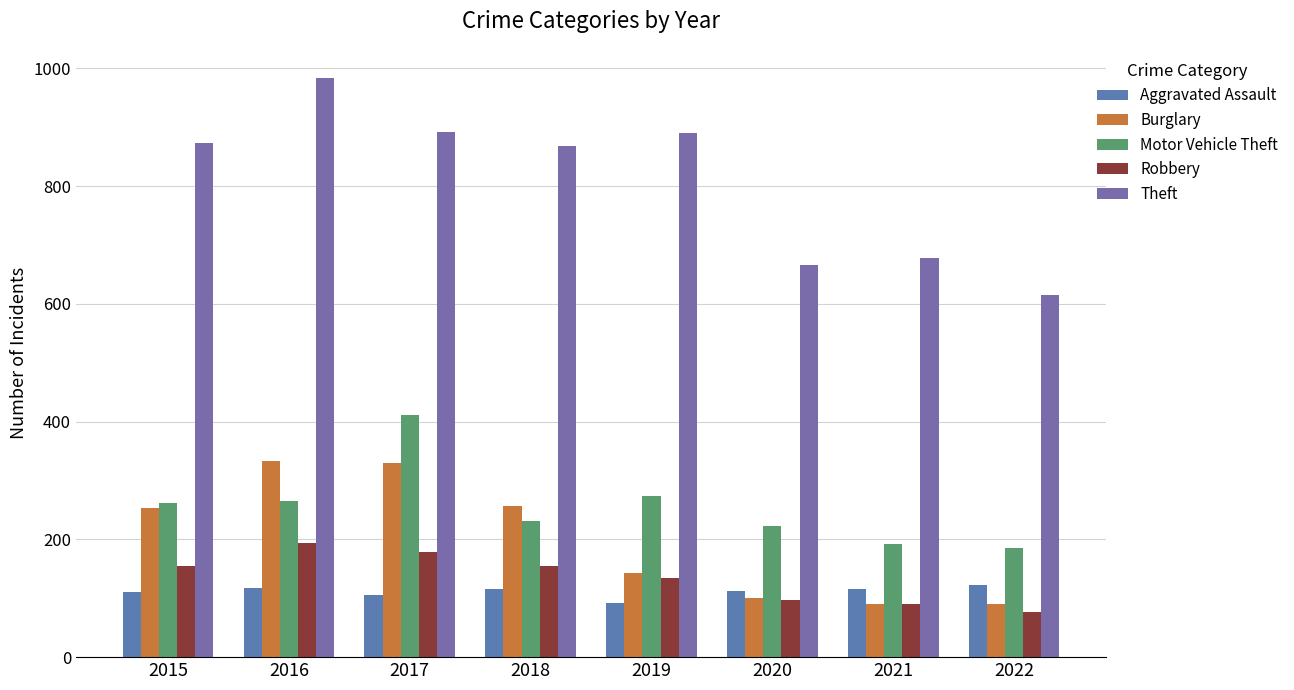

What is the value of the Motor Vehicle Theft bar at the 3rd from the left?

411